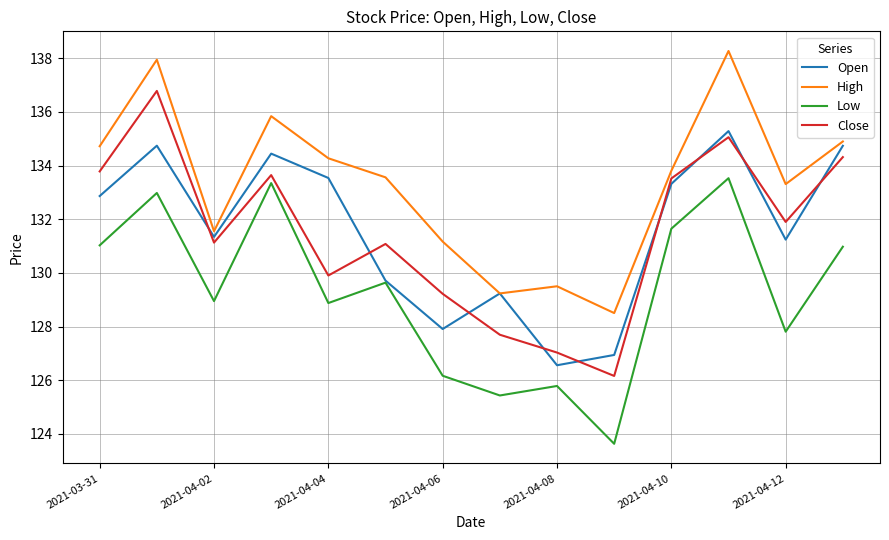

List the series in order of their peak value, highest first.

High, Close, Open, Low